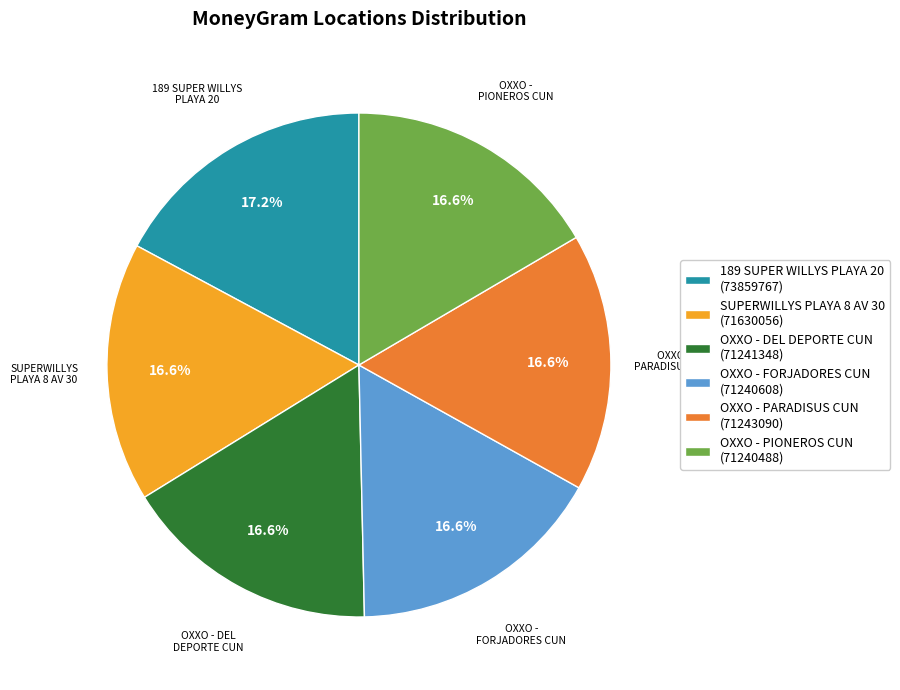

Which slice is the largest?

189 SUPER WILLYS PLAYA 20